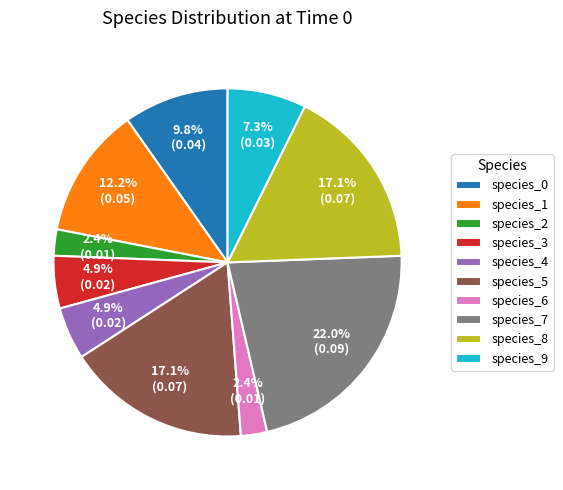

Does any single category account for the majority?

No